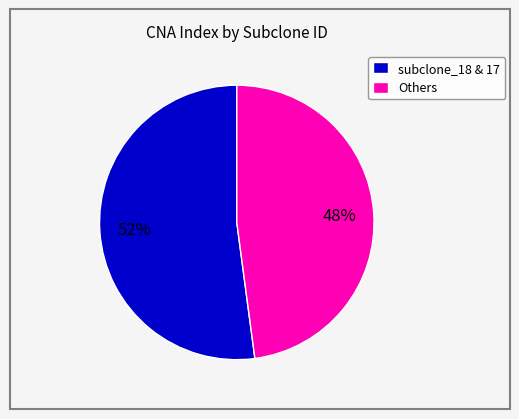

Count the number of slices in the pie.

2